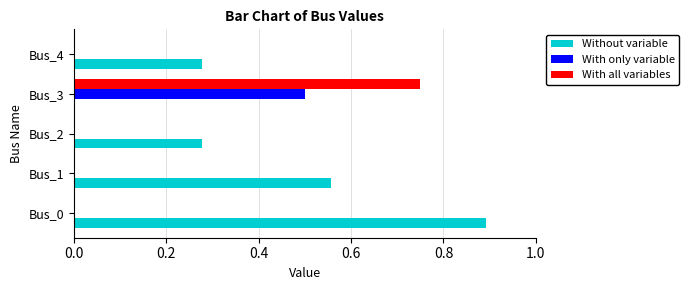

What is the sum of all Without variable values?

2.0